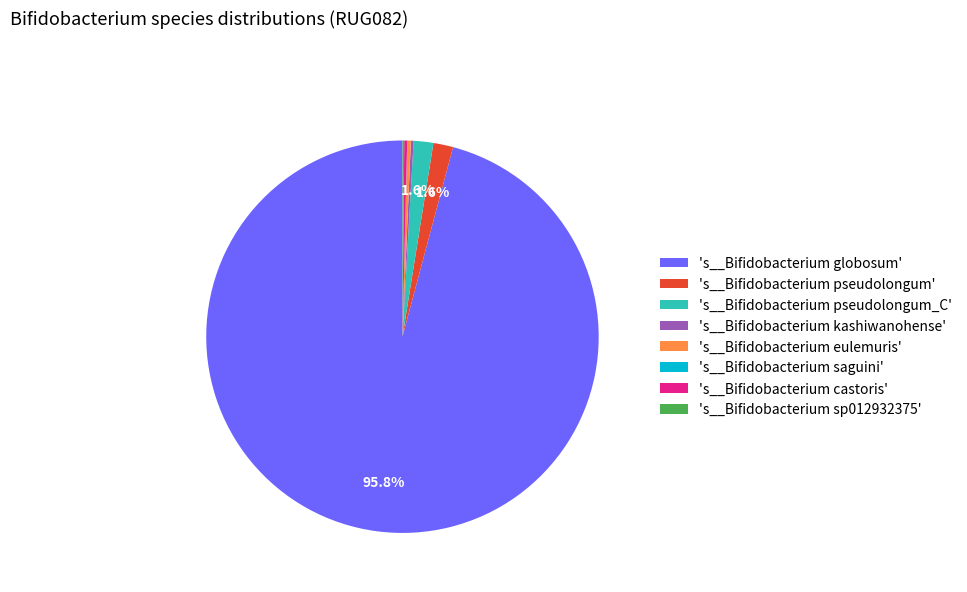

Is 's__Bifidobacterium pseudolongum' the majority of the pie?

No